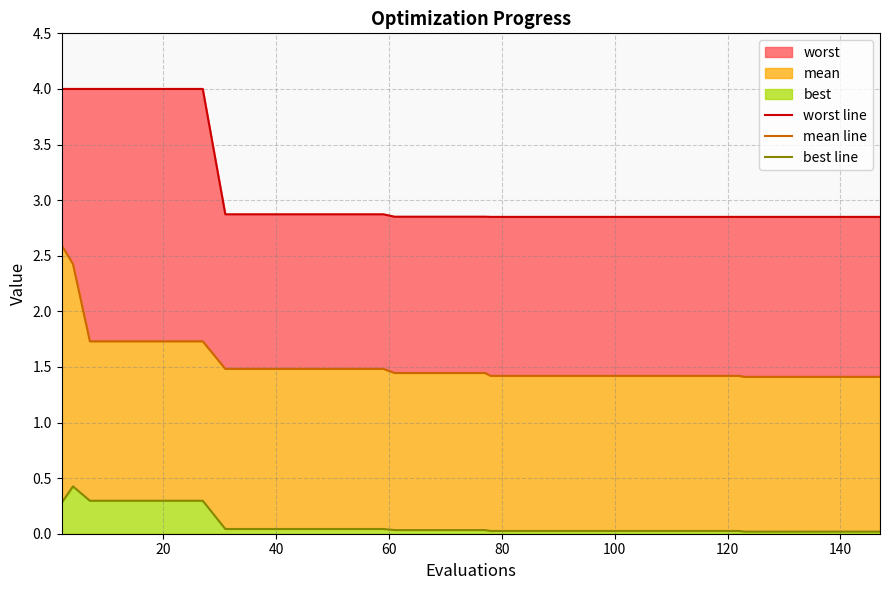

The mean line series shows 2.2 at 15. True or false?

False